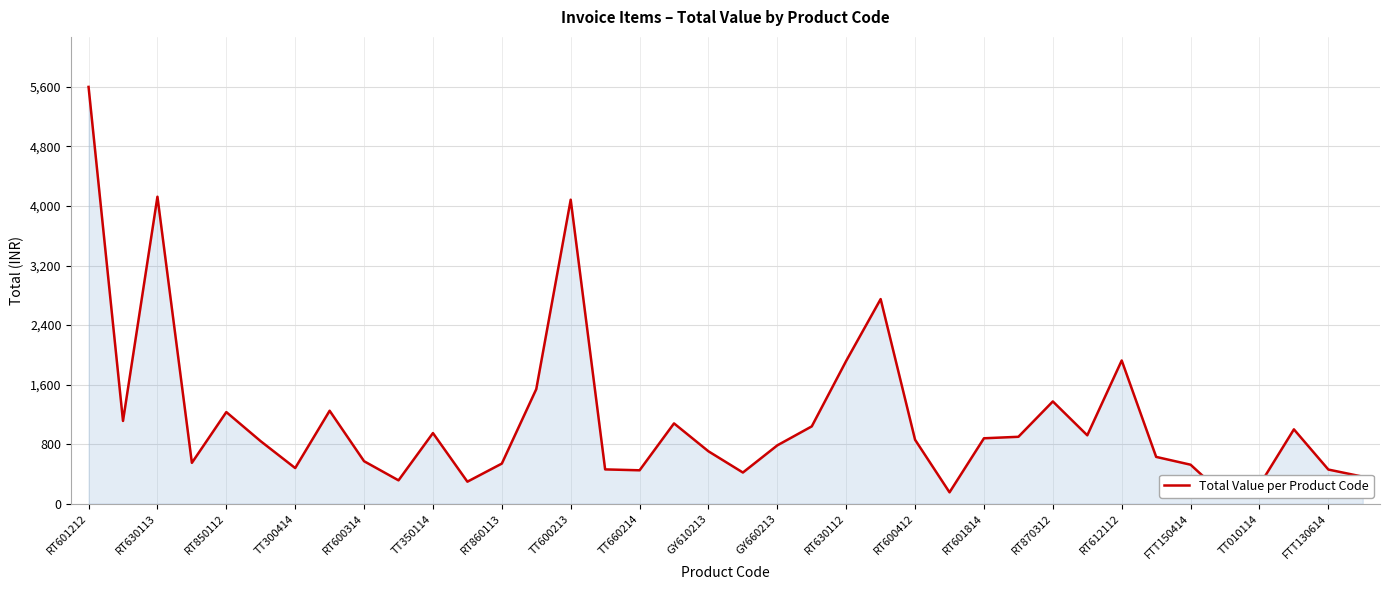

At which category does the chart reach its peak across all series?

RT601212